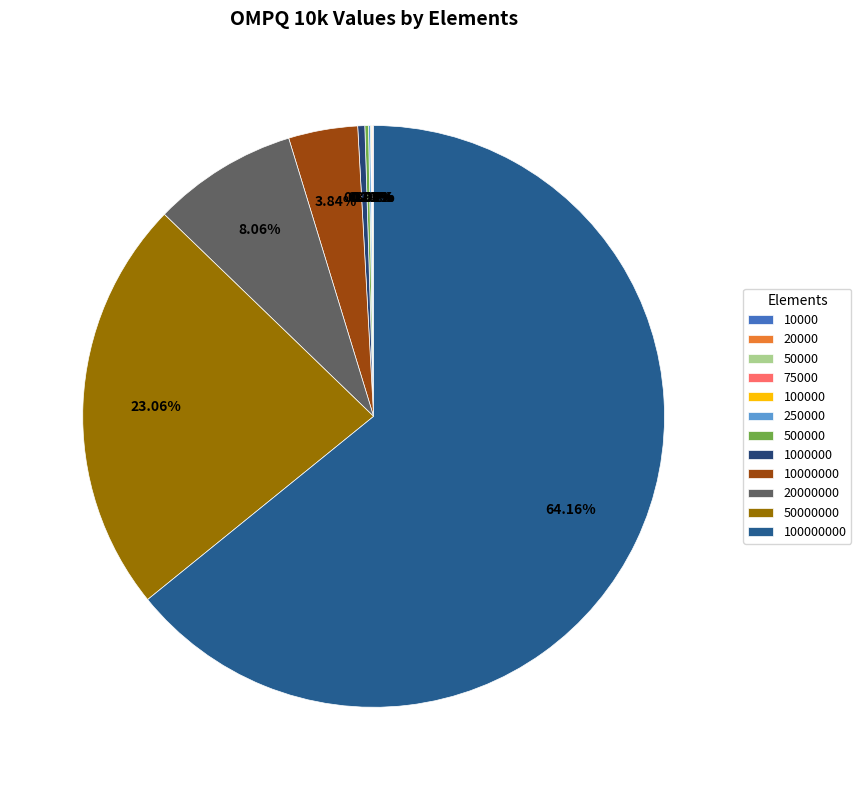

To the nearest percent, what portion does 10000000 represent?

4%